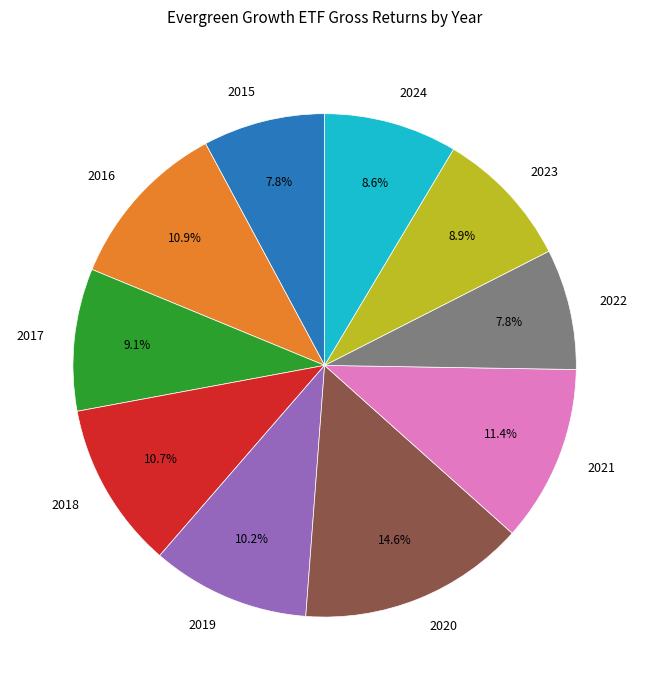

To the nearest percent, what percentage of the pie is 2019?

10%